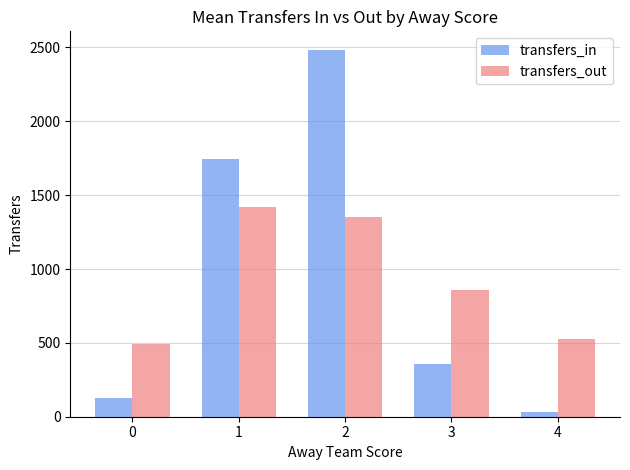

Which category has the highest value in the transfers_in series?

2